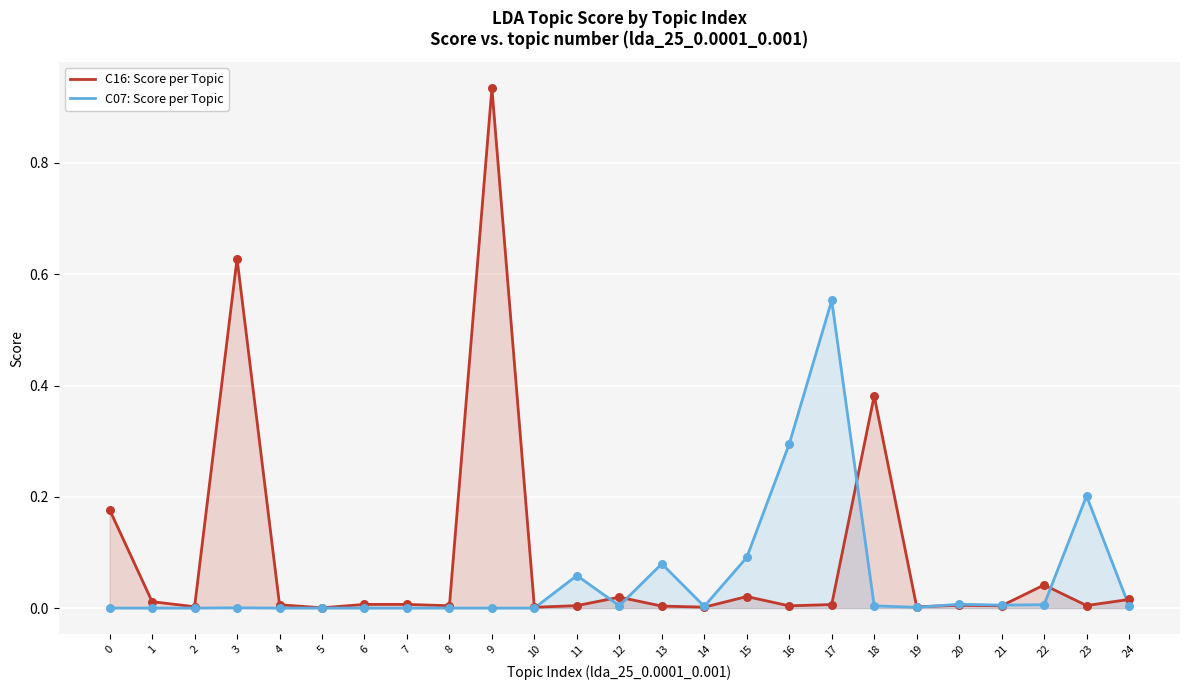

Which series has the widest spread of Y values?

C16: Score per Topic